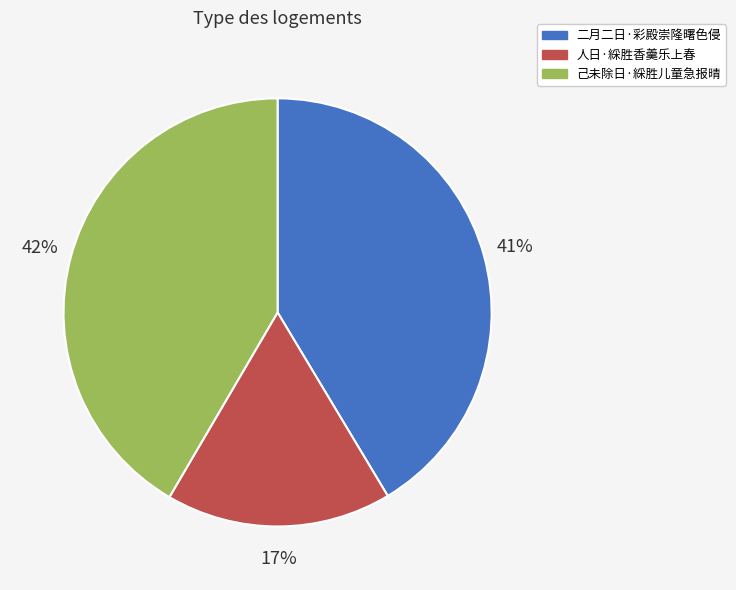

Does 二月二日·彩殿崇隆曙色侵 account for over 50% of the chart?

No